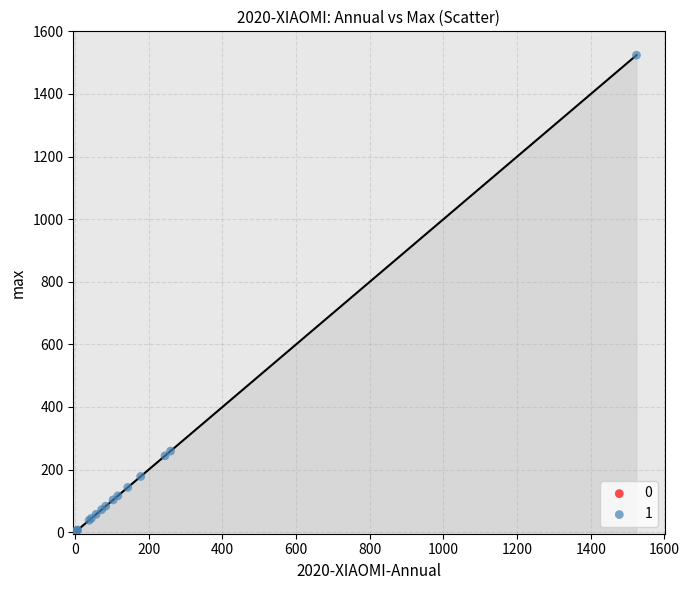

Which series reaches the maximum Y coordinate?

1